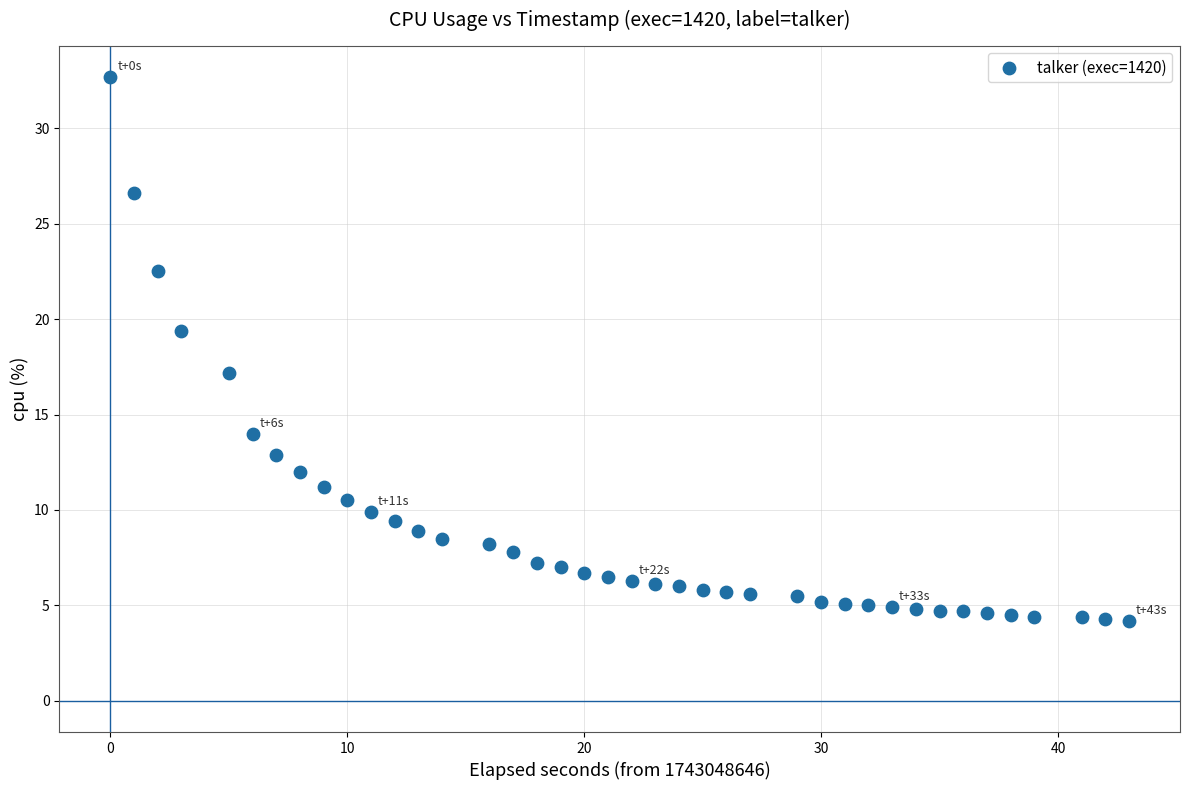

What is the range of Y values (max minus min)?

28.5